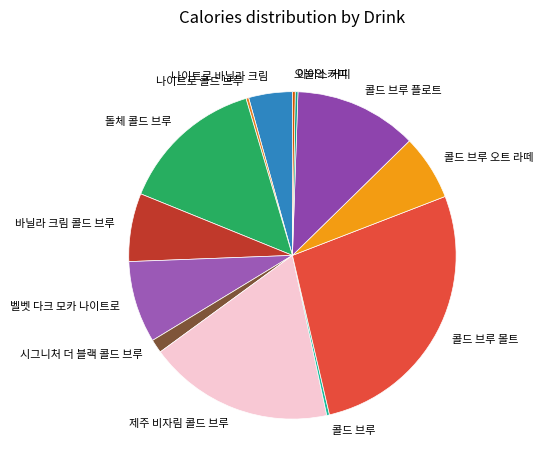

Does any single category account for the majority?

No